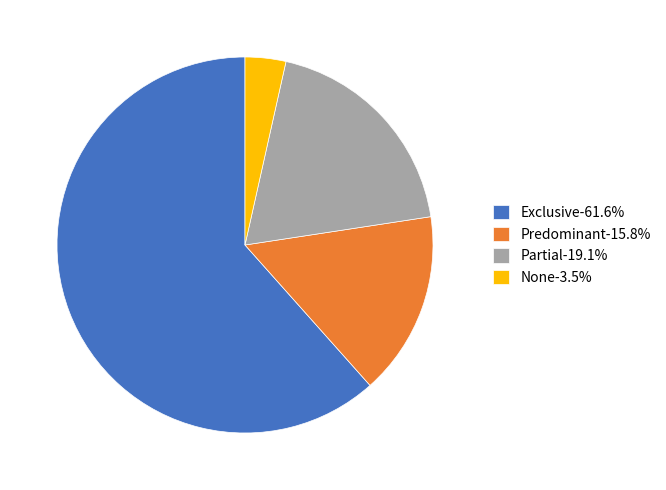

Rank the categories by value from highest to lowest.

Exclusive, Partial, Predominant, None